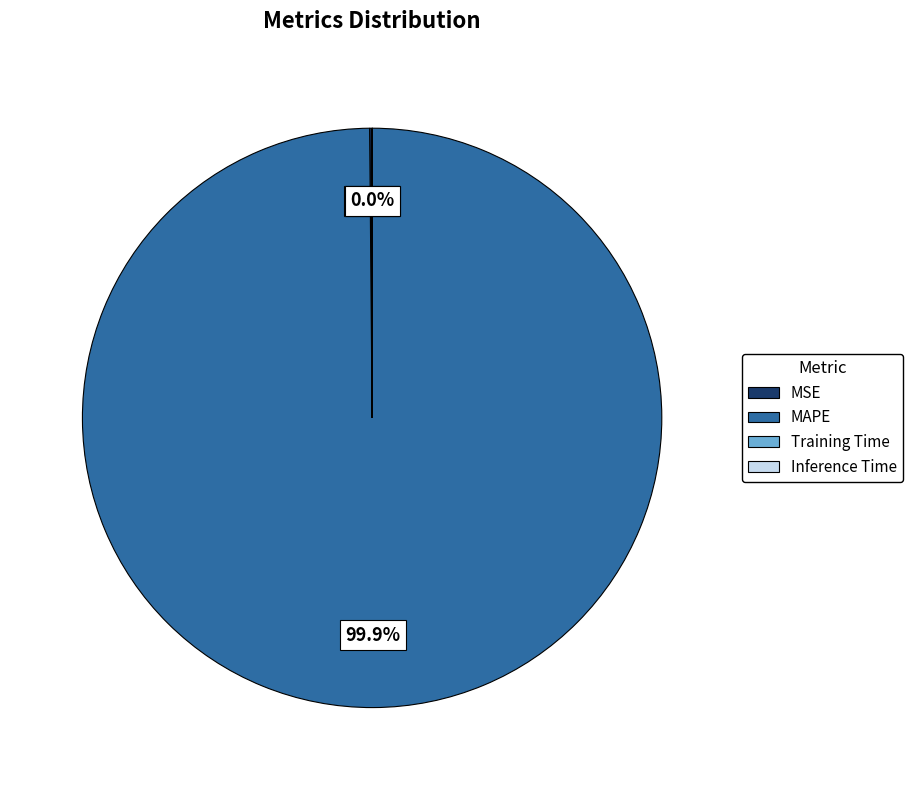

Which category has the biggest portion of the pie?

MAPE